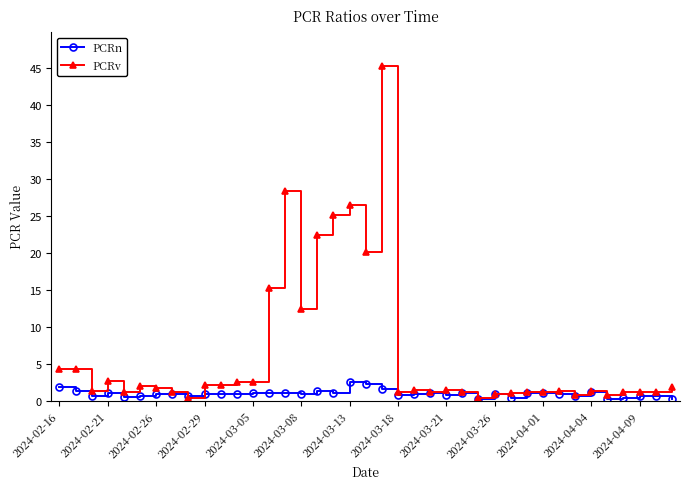

Which series has the largest total across all categories?

PCRv